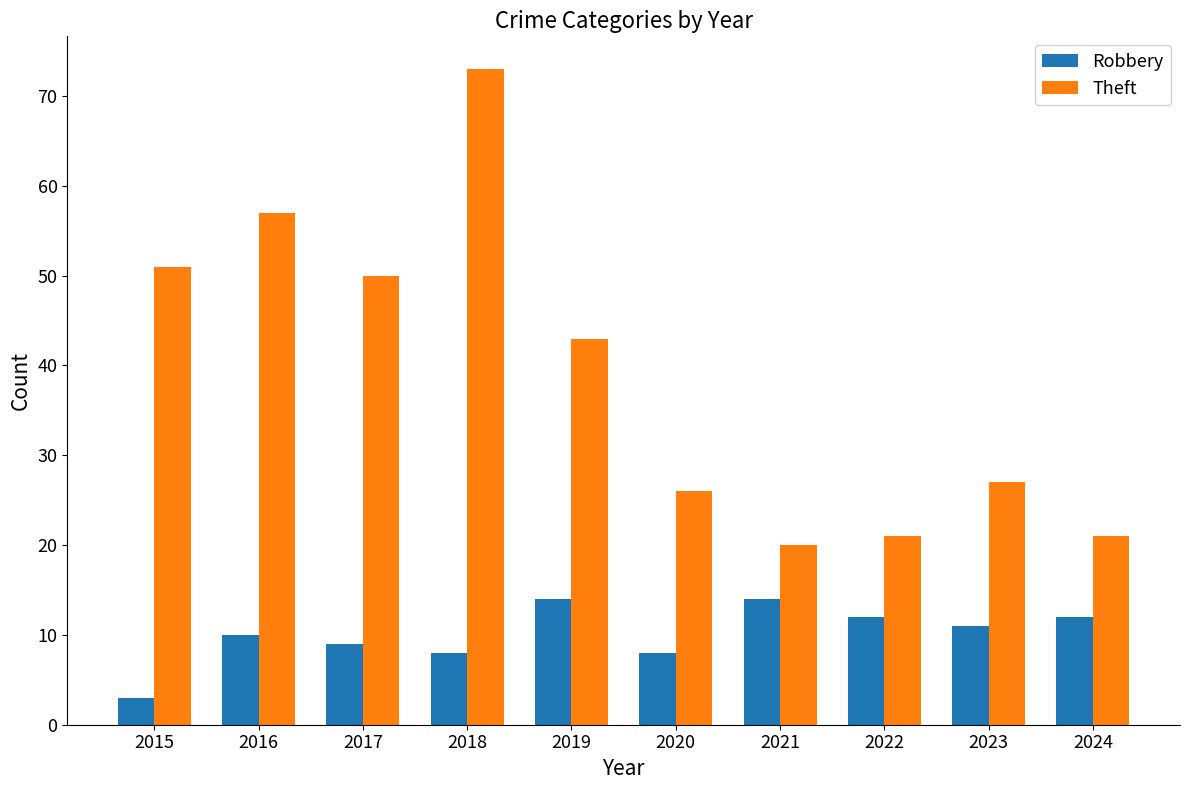

What is the value of the Theft bar at the 3rd from the left?

50